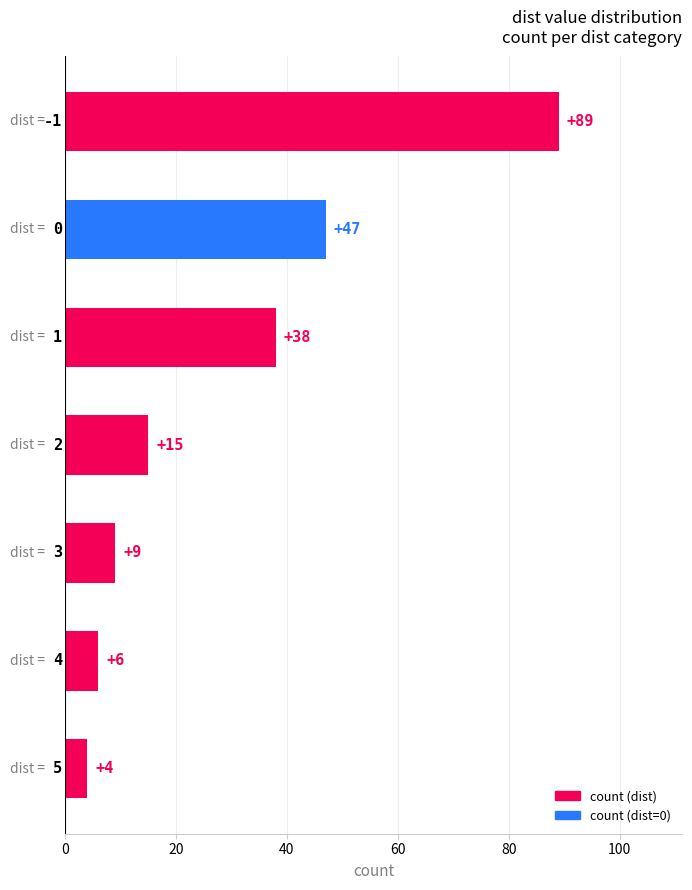

What is the average value?

30